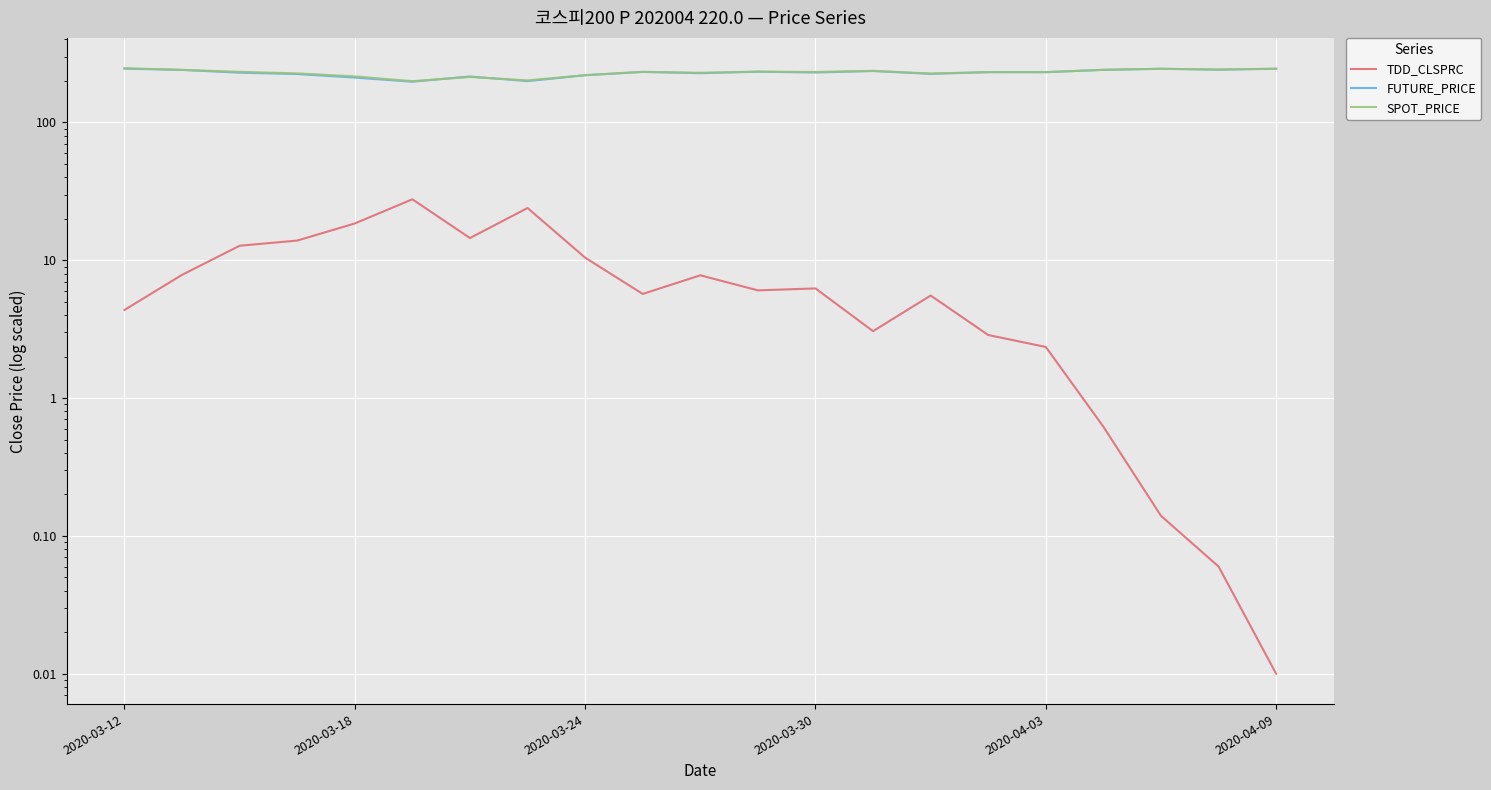

How many distinct data groups are displayed?

3